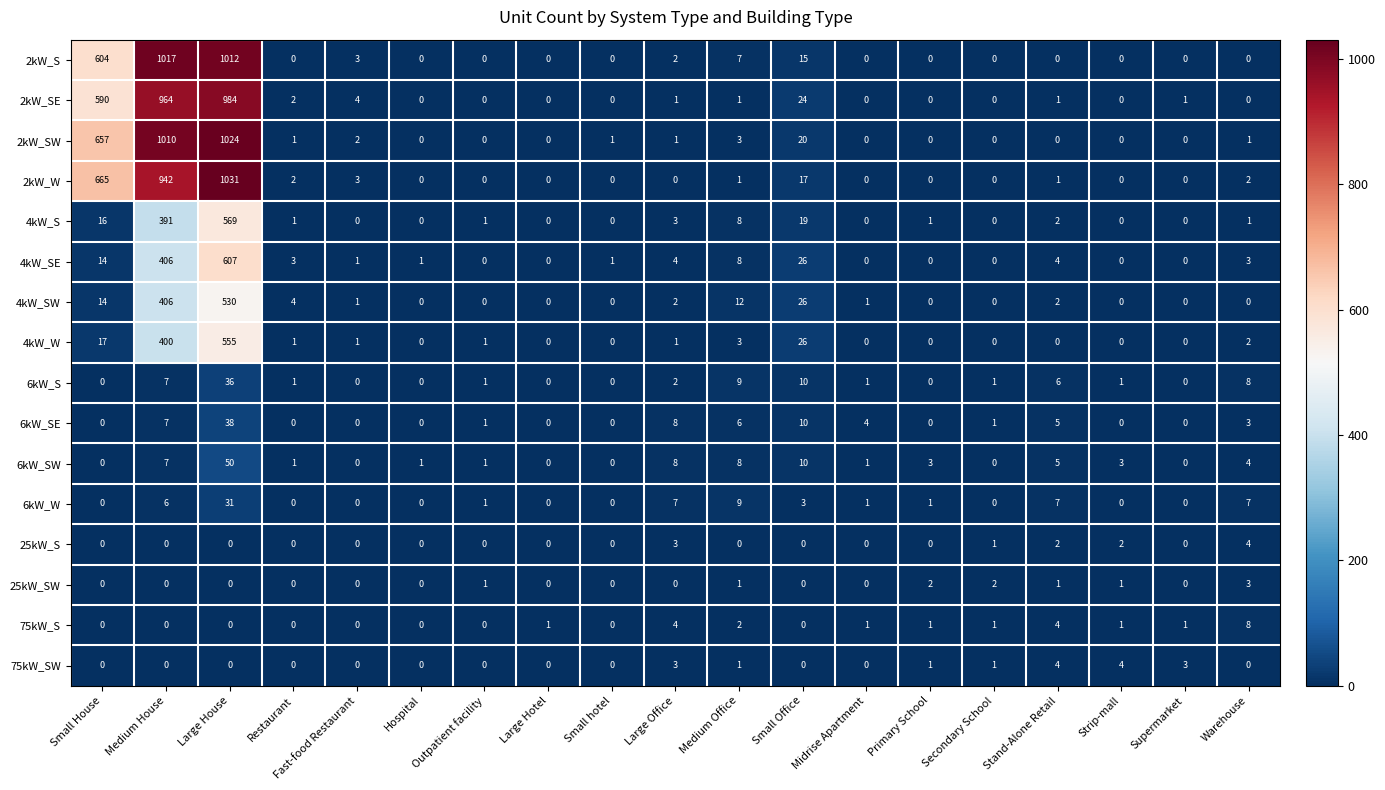

Where is 2kW_SW nearest to the value 512?

Small House